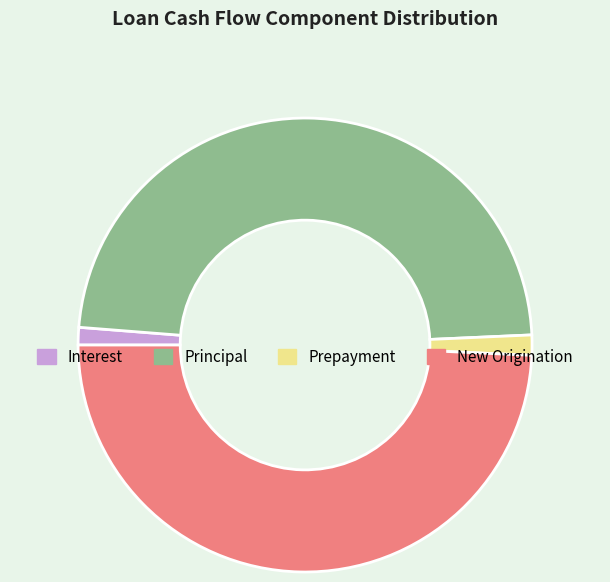

Between Interest and Principal, which is larger?

Principal